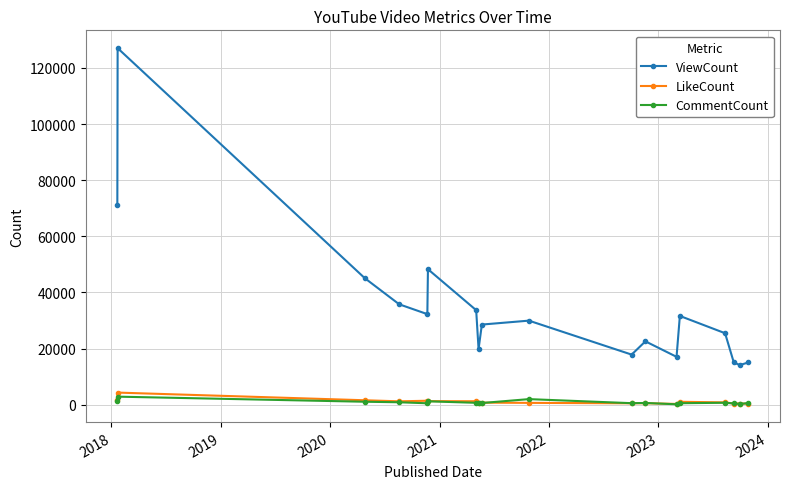

Which series has the widest spread of values?

ViewCount